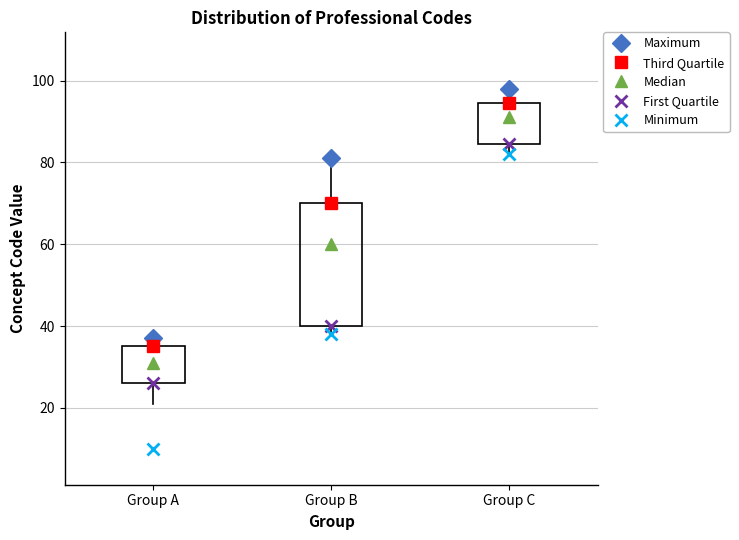

Which box has the highest median line?

Group C